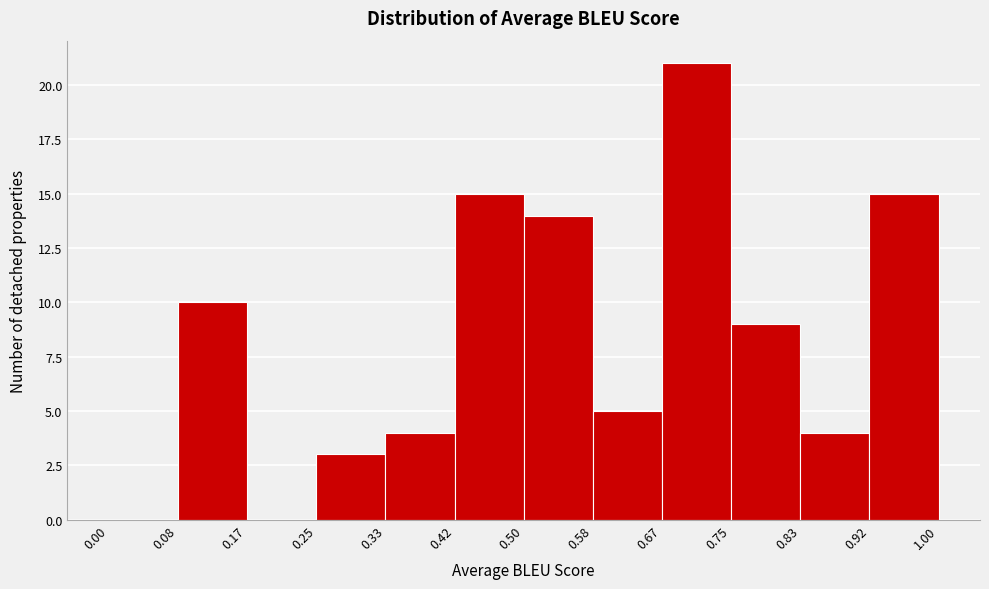

Reading left to right, list every bar in this chart as the range it spans on the x-axis followed by its height. The values are not printed on the chart, so give them approximately, as read against the axis.

0.00 to 0.08: 0
0.08 to 0.17: 10
0.17 to 0.25: 0
0.25 to 0.33: 3
0.33 to 0.42: 4
0.42 to 0.50: 15
0.50 to 0.58: 14
0.58 to 0.67: 5
0.67 to 0.75: 21
0.75 to 0.83: 9
0.83 to 0.92: 4
0.92 to 1.00: 15